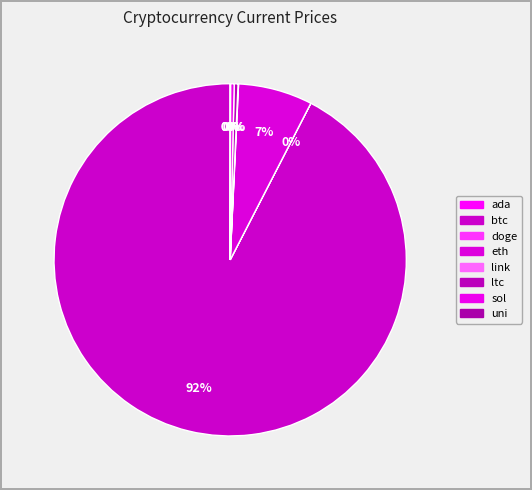

The ada slice represents 12% of the pie. True or false?

False